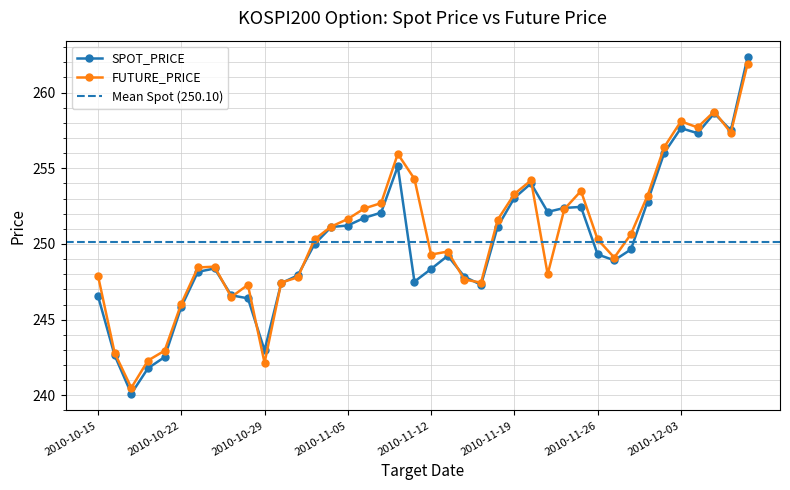

How many times do SPOT_PRICE and FUTURE_PRICE cross each other?

11